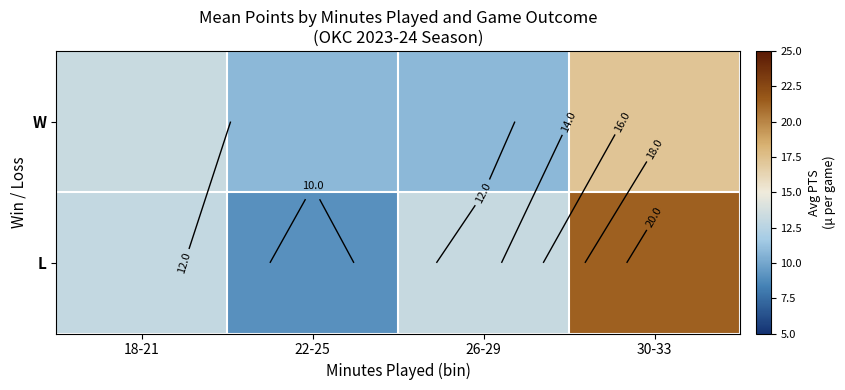

How many data points does each series have?

4